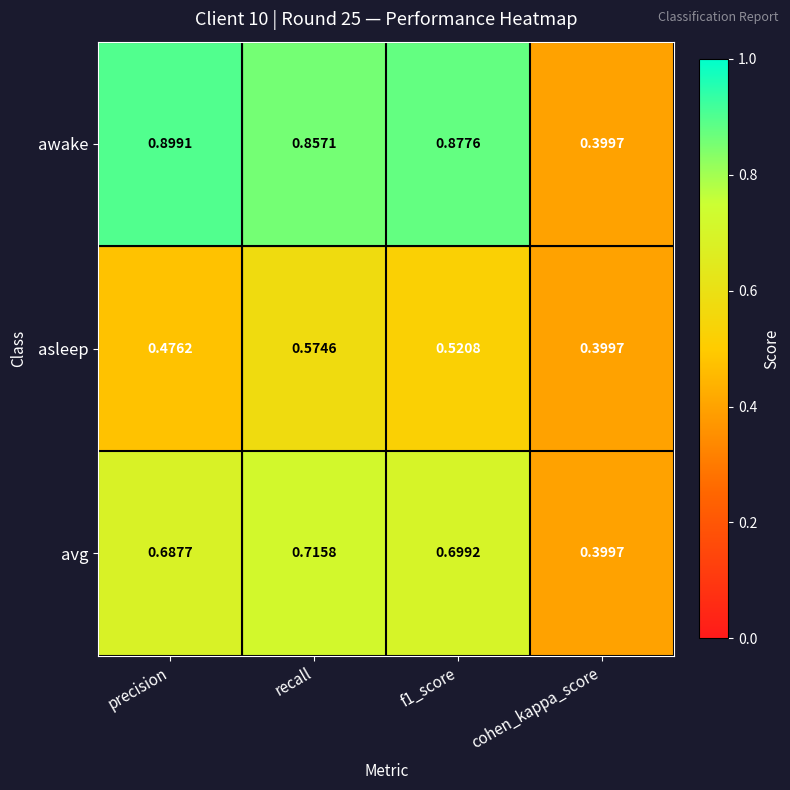

Between recall and f1_score, which series saw the biggest shift?

asleep